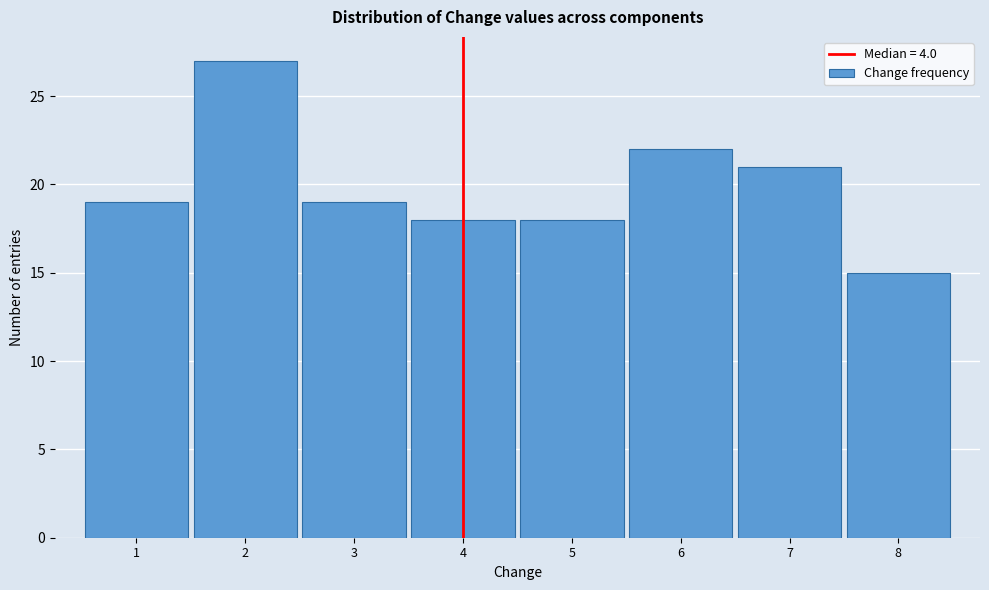

Which range on the x-axis has the tallest bar?

1.5 to 2.5